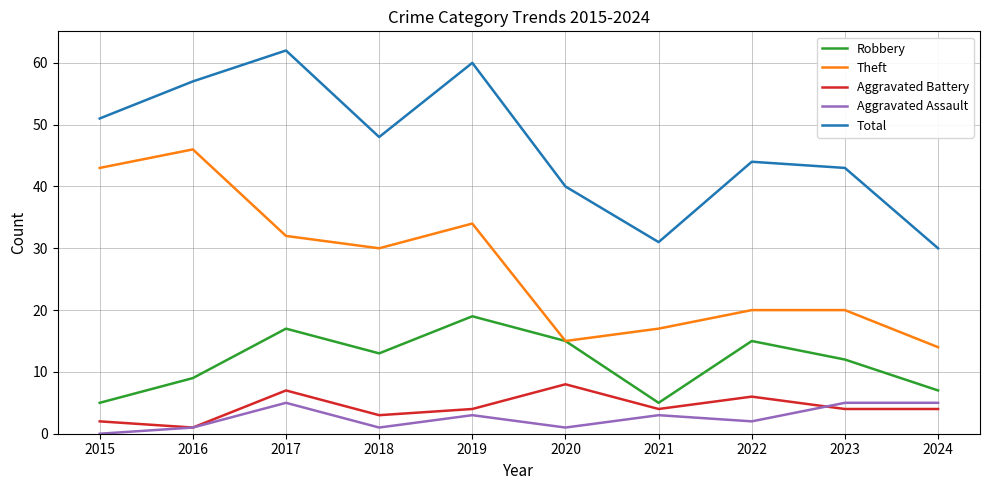

Which series changed the most between 2021 and 2022?

Total